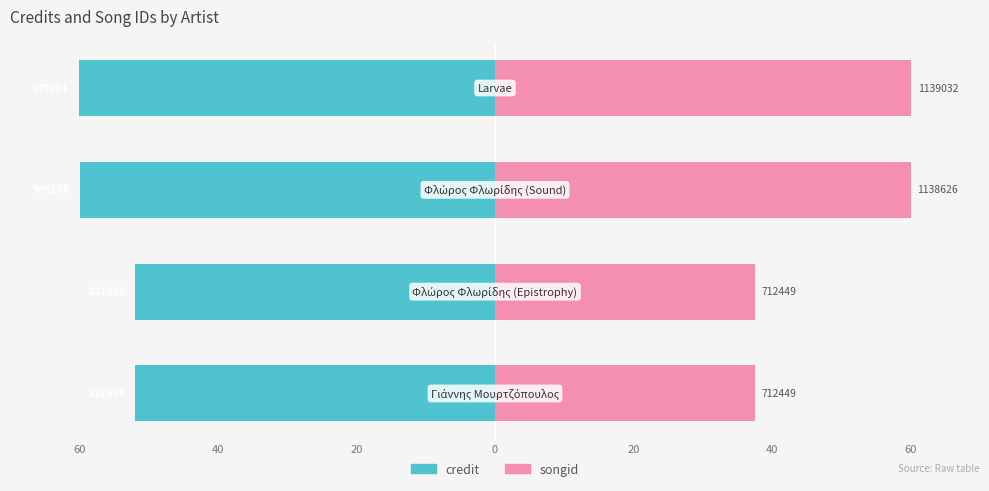

What is the value of the songid bar at the 4th from the left?

60.0